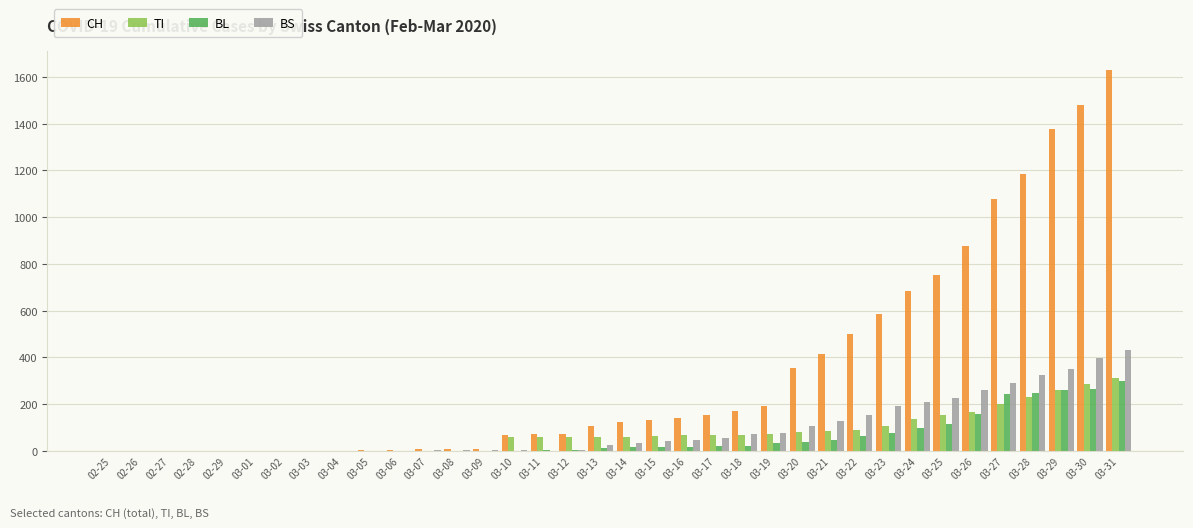

What is the sum of all BL values?

2076